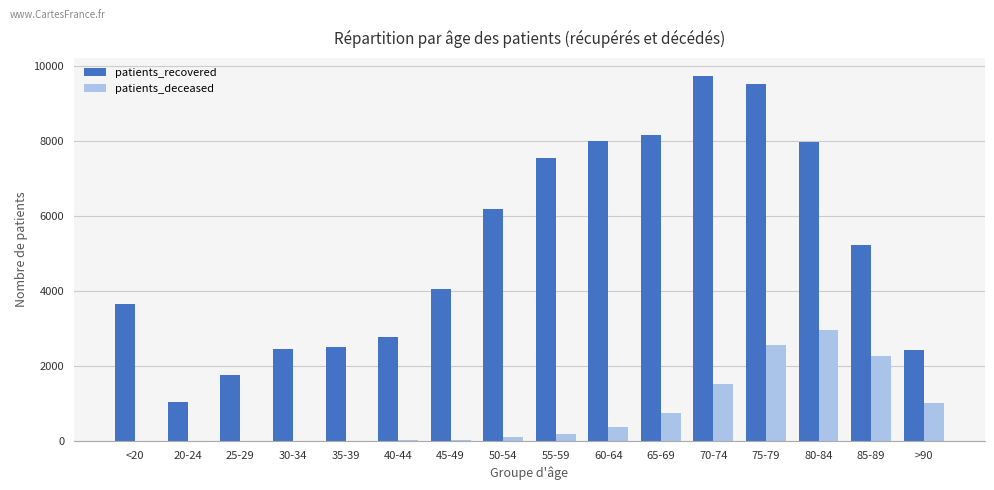

Are the bars horizontal?

No